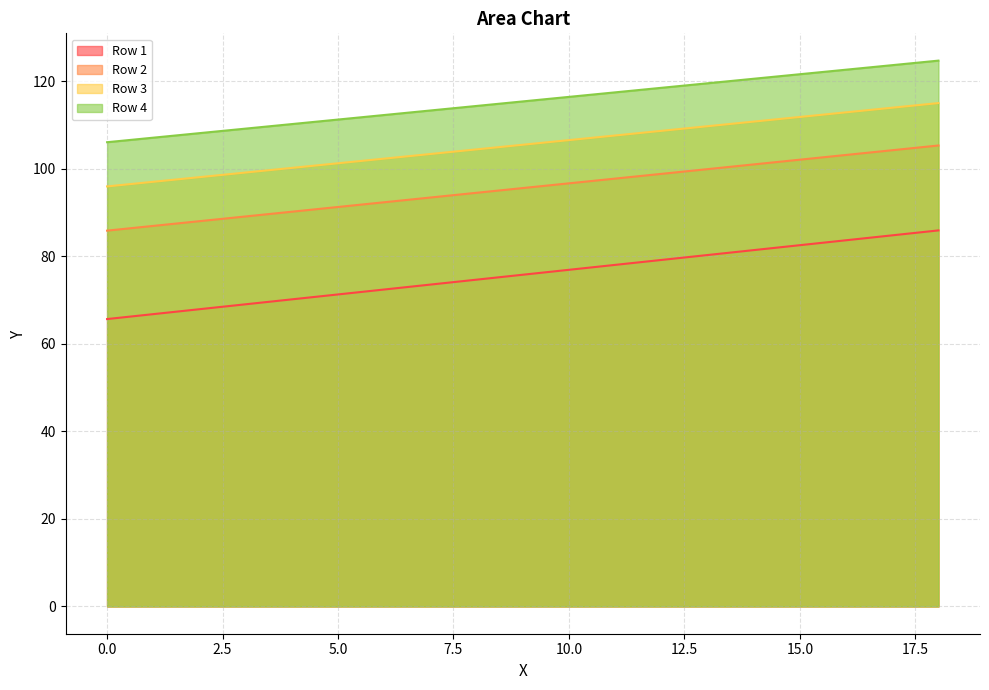

Rank the series at 16 from highest to lowest value.

Row 2, Row 4, Row 3, Row 1